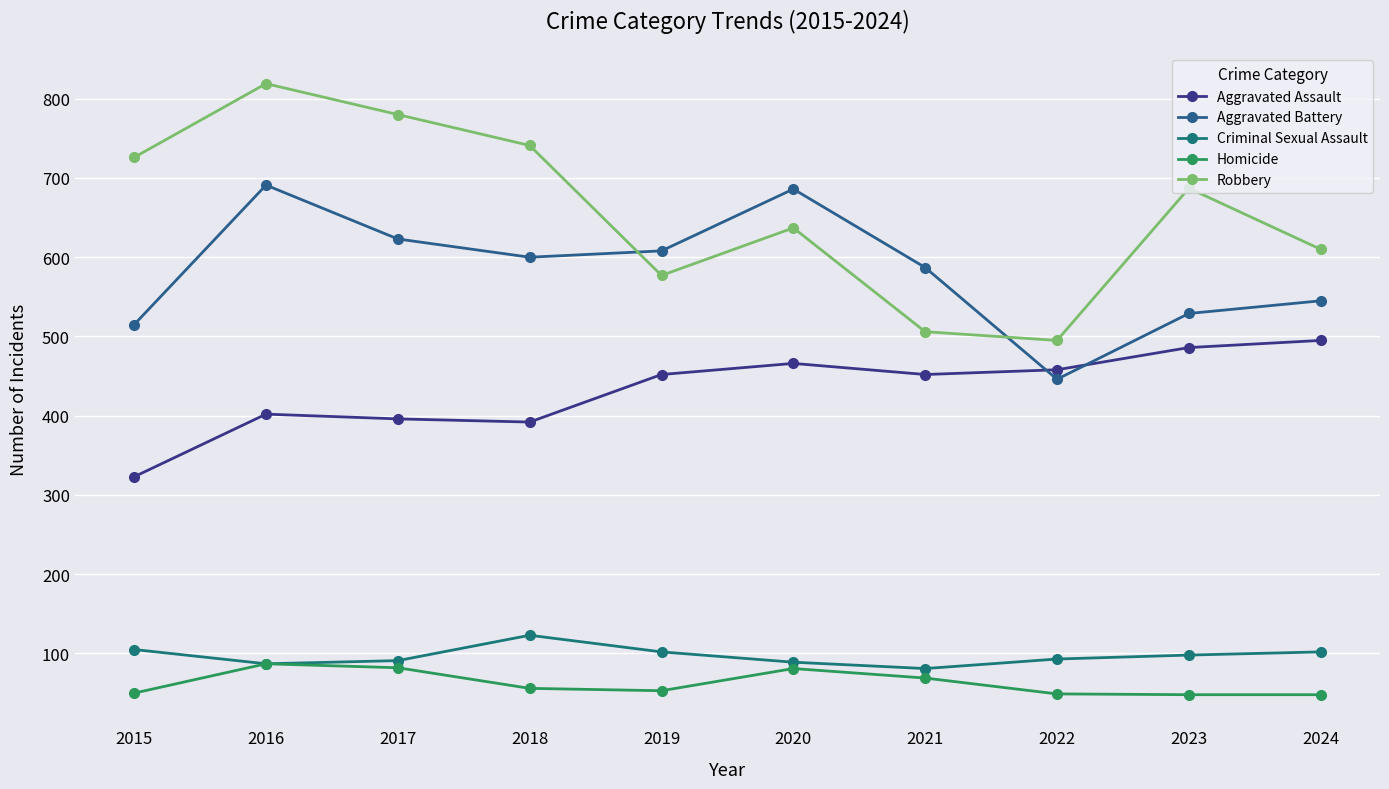

Which series changed the most between 2016 and 2024?

Robbery